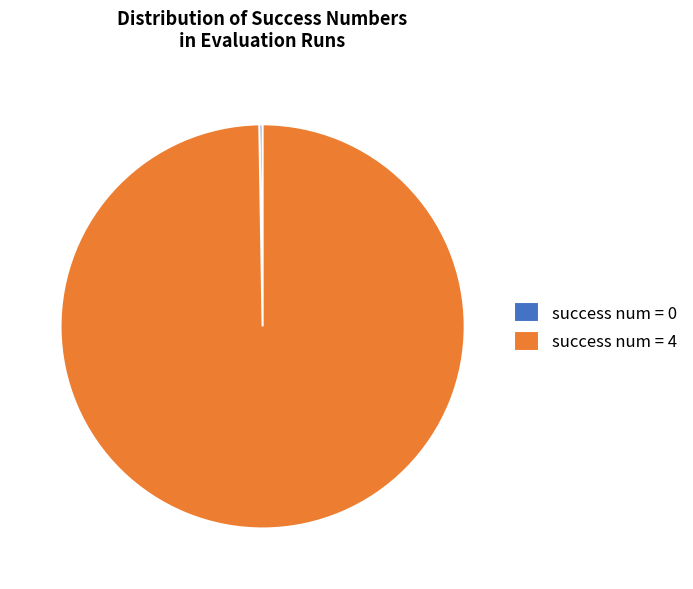

Is it true that success num = 4 is 100% of the pie?

True